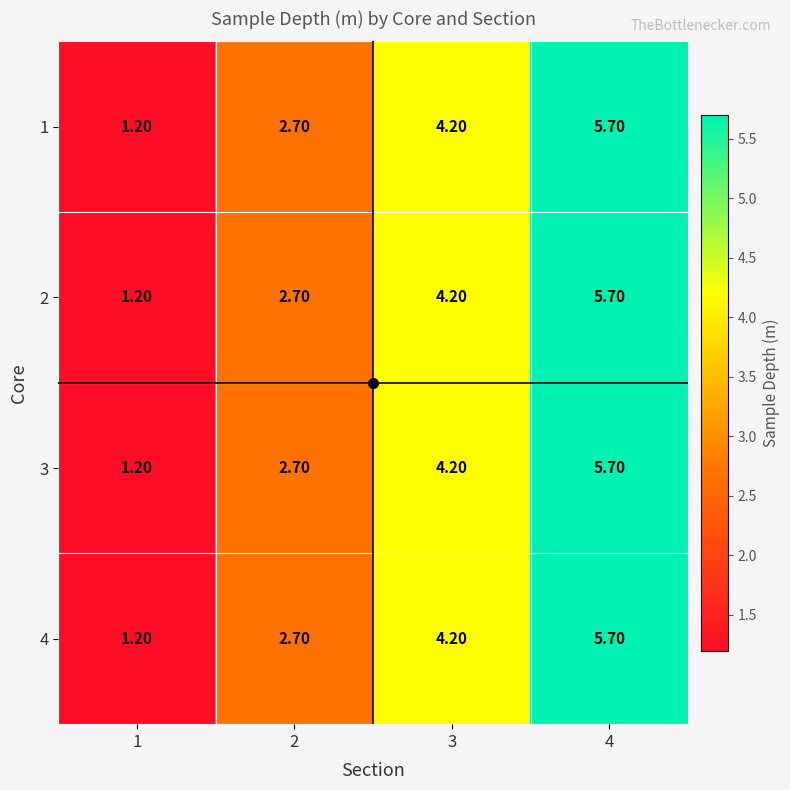

List the labels in order of 4 value, largest first.

4, 3, 2, 1